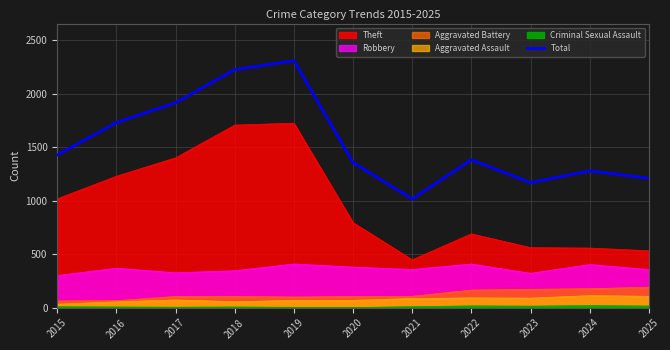

How many interior local peaks (higher than both neighbors) does the data have?

3